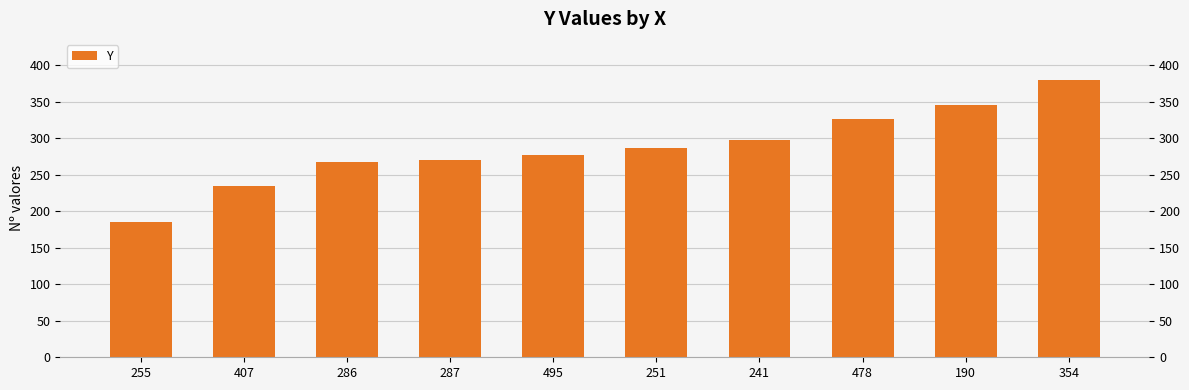

What position from the left is 478?

8